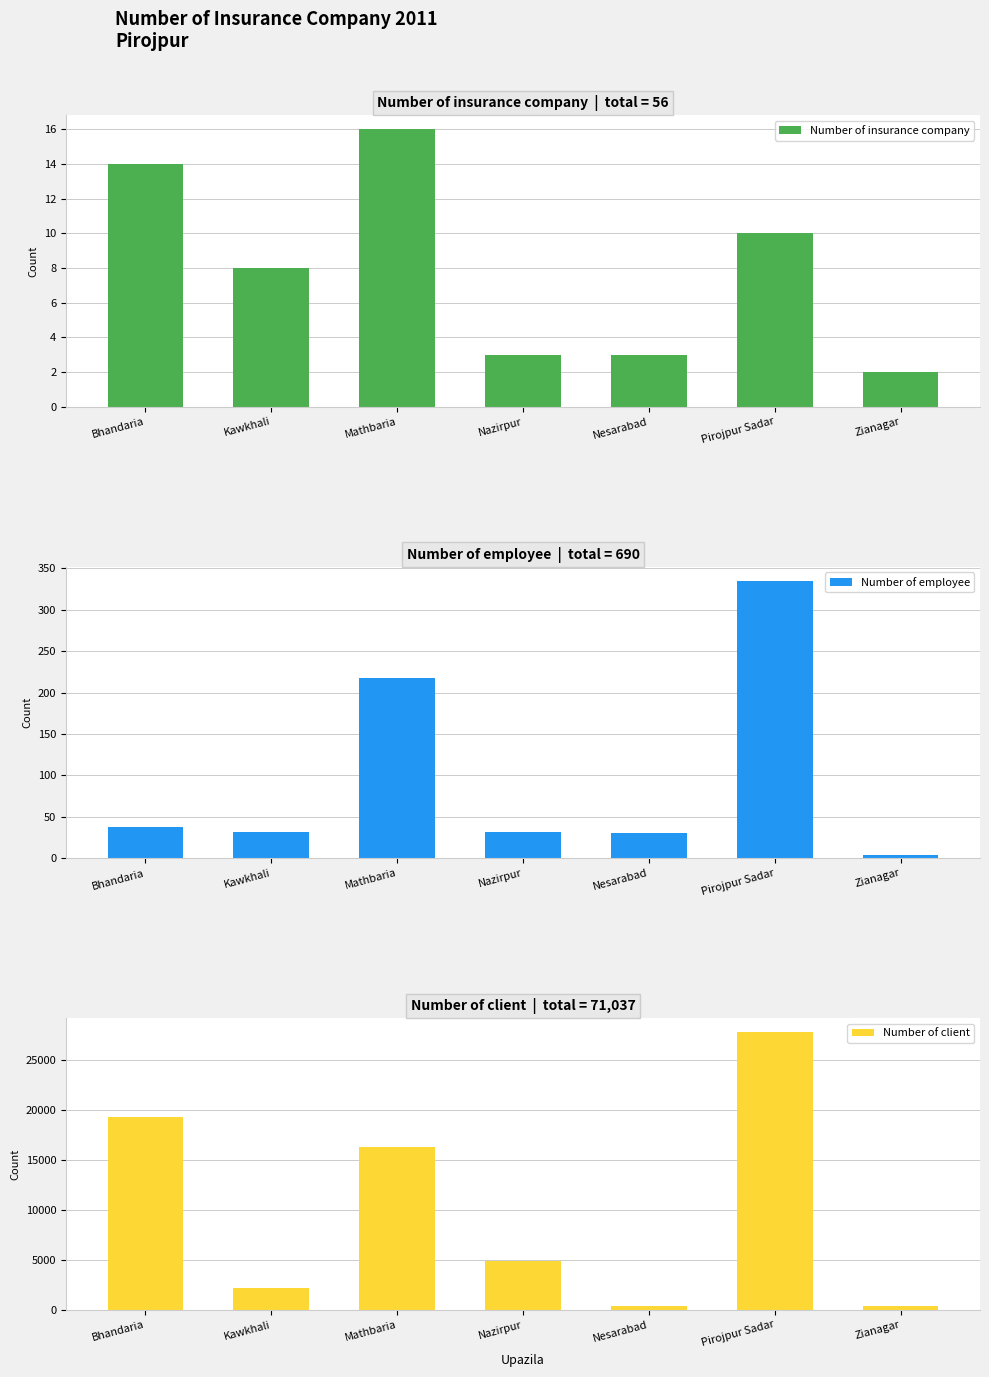

Reading right to left, transcribe all the data shown in this chart.

Number of insurance company: 2	10	3	3	16	8	14
Number of employee: 4	335	31	32	218	32	38
Number of client: 383	27784	352	4830	16260	2126	19302